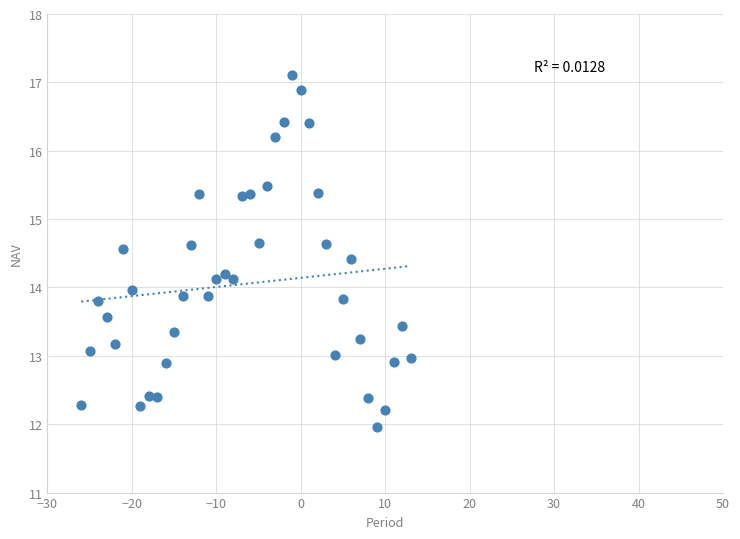

What is the range of Y values (max minus min)?

5.1